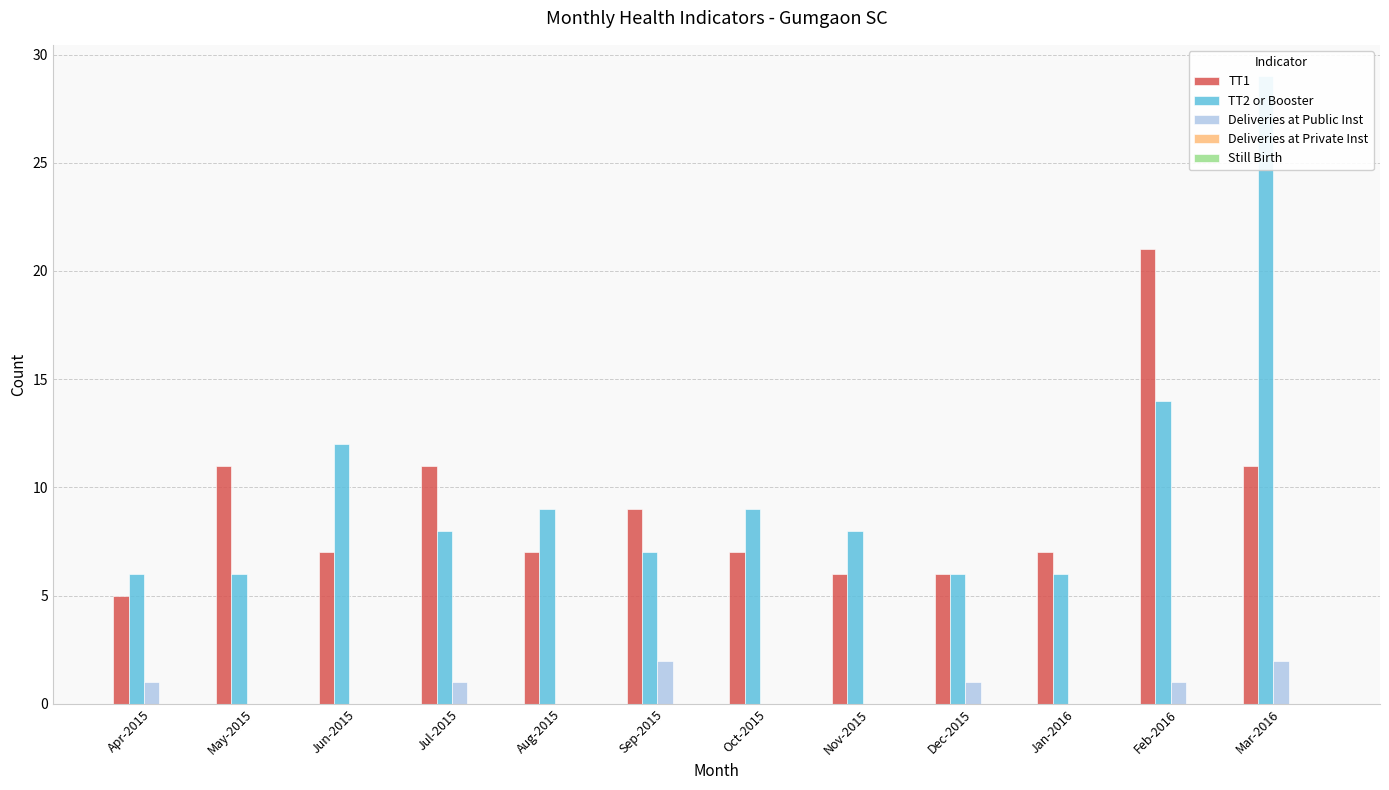

What is the difference between the maximum and minimum values in the TT1 series?

16